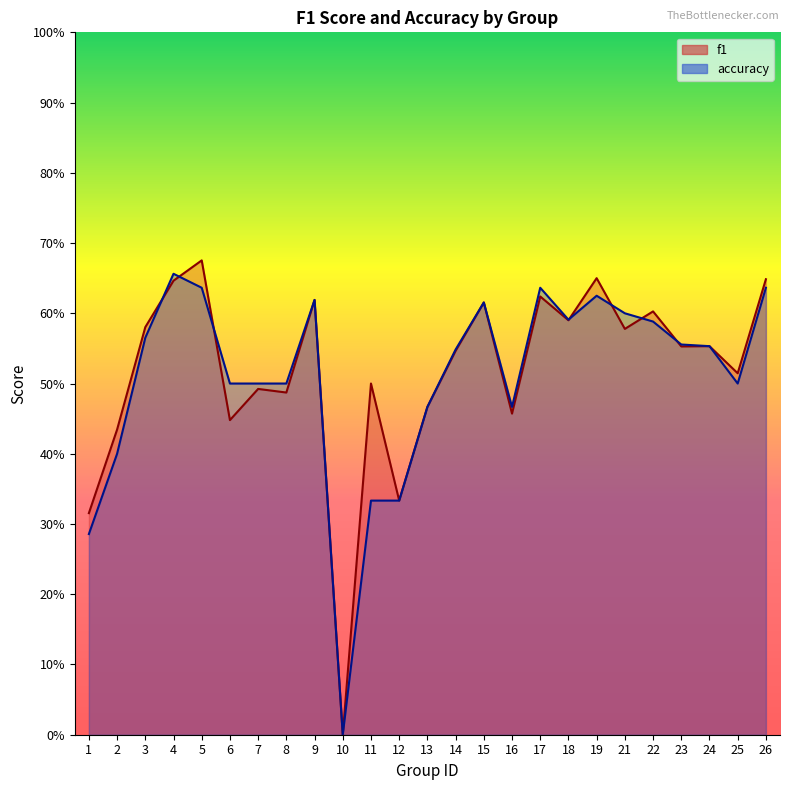

Reading left to right, list all the values displayed in this chart.

f1: 0.3	0.4	0.6	0.6	0.7	0.4	0.5	0.5	0.6	0.0	0.5	0.3	0.5	0.5	0.6	0.5	0.6	0.6	0.6	0.6	0.6	0.6	0.6	0.5	0.6
accuracy: 0.3	0.4	0.6	0.7	0.6	0.5	0.5	0.5	0.6	0.0	0.3	0.3	0.5	0.5	0.6	0.5	0.6	0.6	0.6	0.6	0.6	0.6	0.6	0.5	0.6